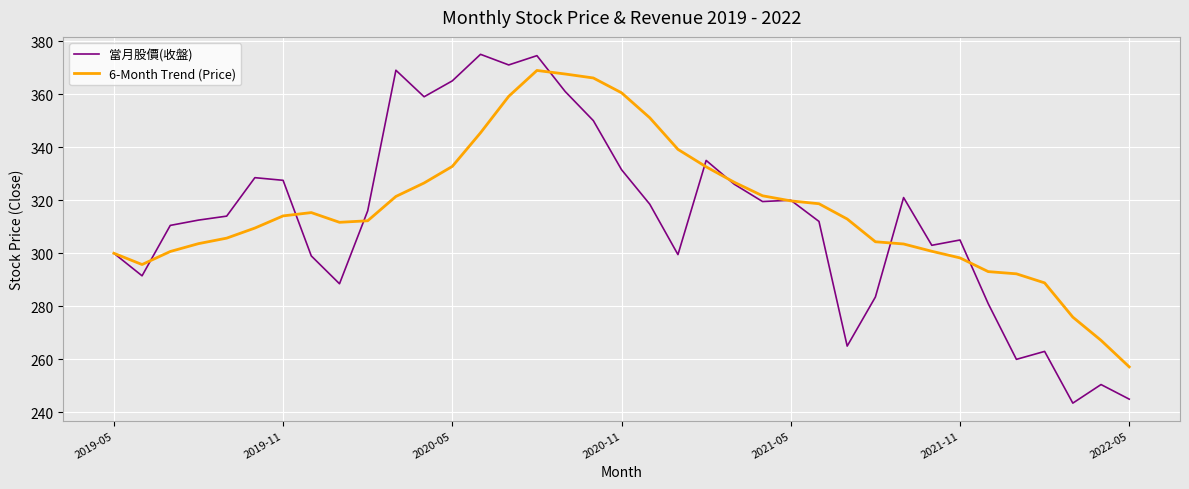

What is the minimum value shown in the chart?

243.5